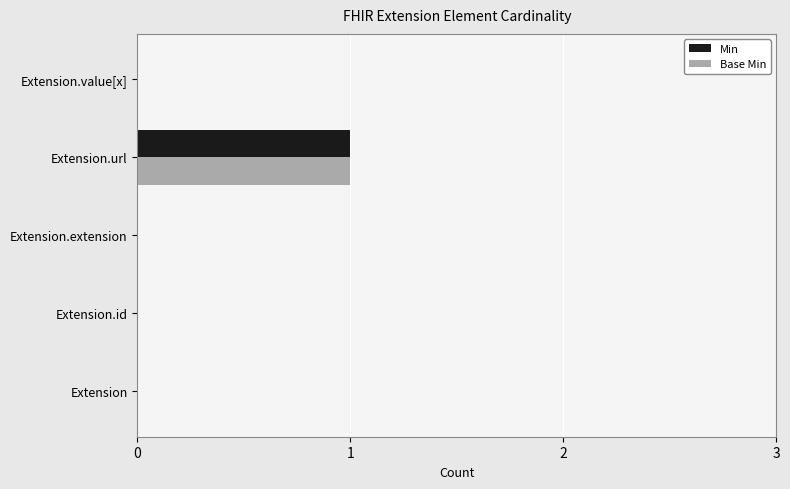

At which category is the sum across all series the highest?

Extension.url